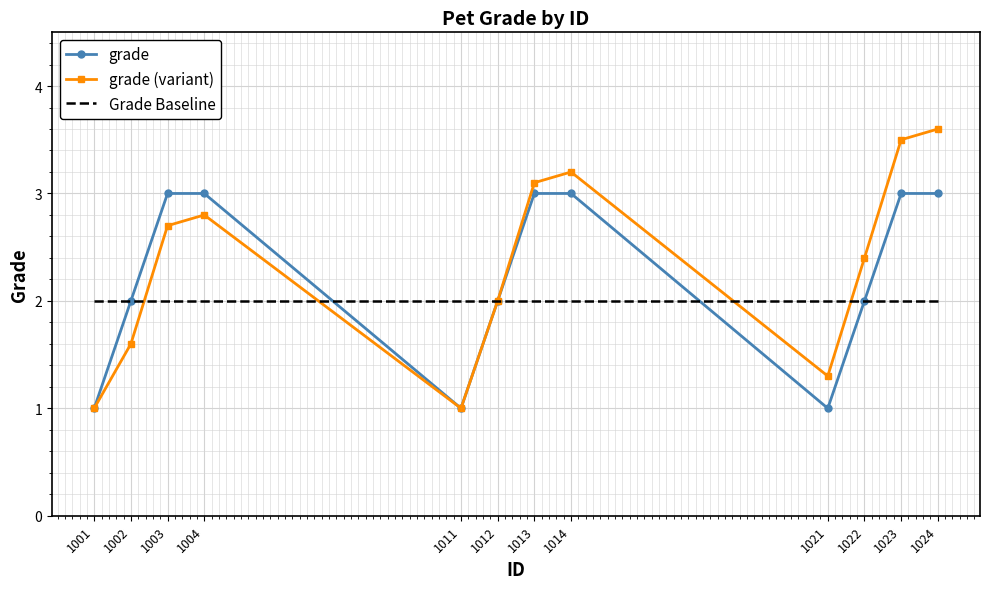

The grade (variant) series shows 0.3 at 1001. True or false?

False